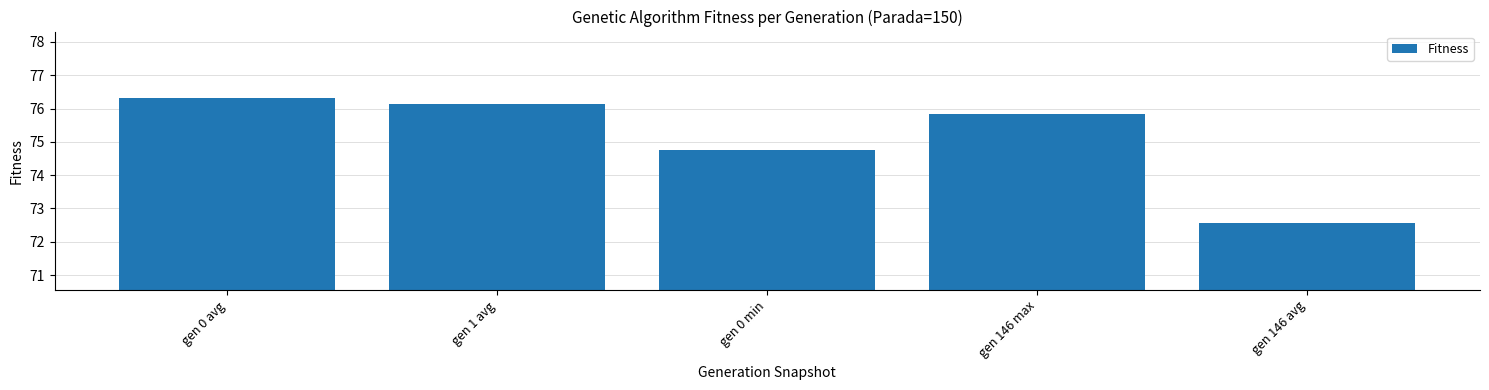

Reading left to right, list all the values displayed in this chart.

gen 0 avg=76.3	gen 1 avg=76.1	gen 0 min=74.8	gen 146 max=75.8	gen 146 avg=72.6